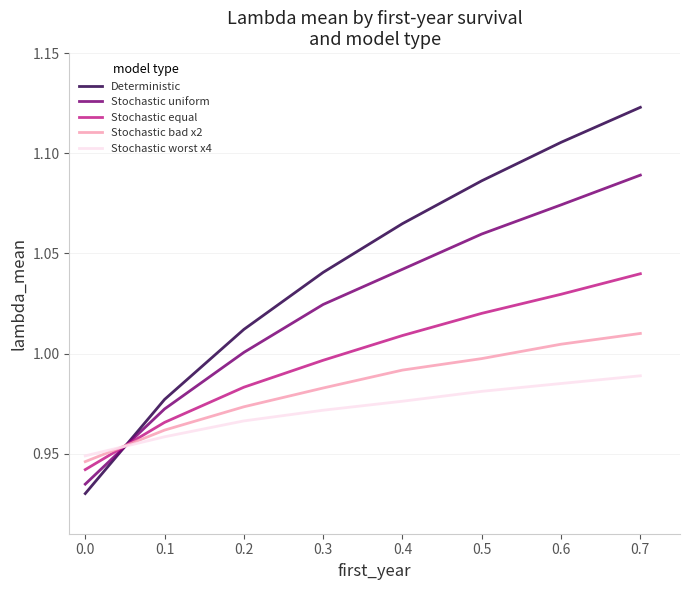

Rank the series at 0.2 from lowest to highest value.

Stochastic worst x4, Stochastic bad x2, Stochastic equal, Stochastic uniform, Deterministic